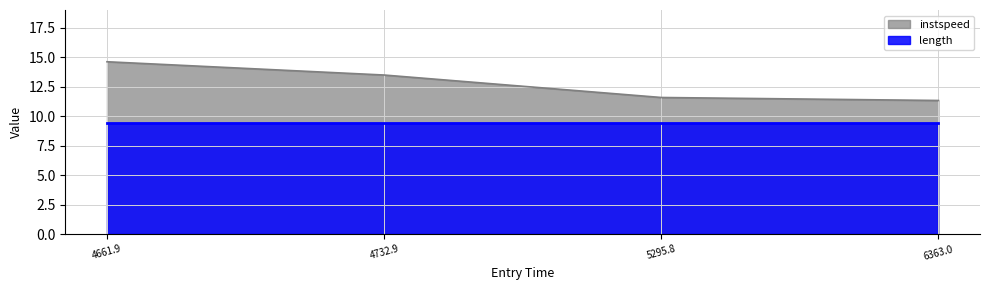

What is the greatest value displayed?

14.6